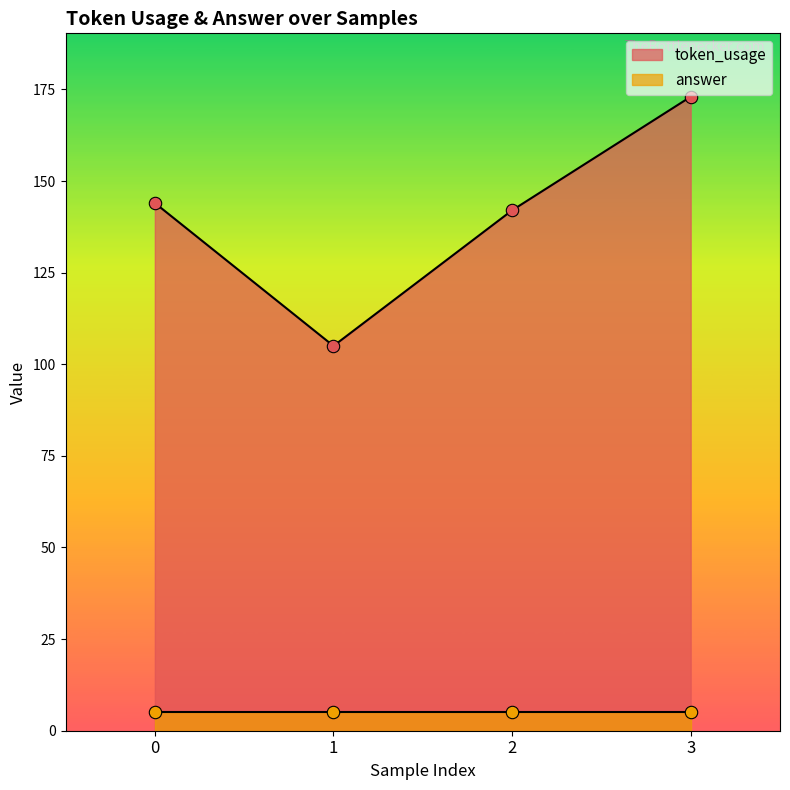

What is the change in value from 0 to 1?

-39